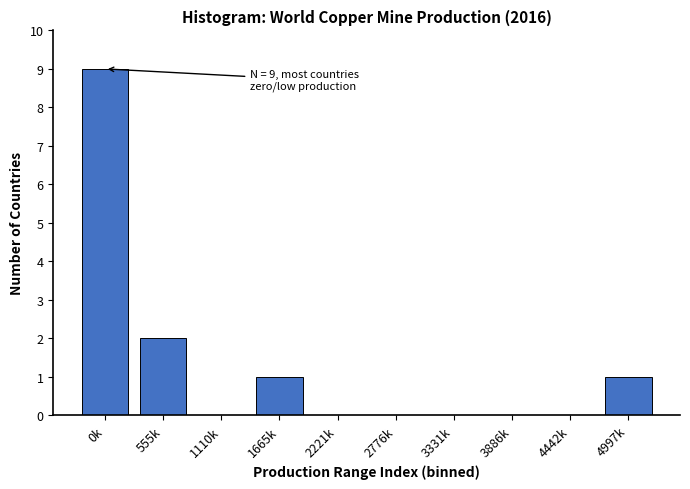

Reading left to right, transcribe all the data shown in this chart.

0k=9	555k=2	1110k=0	1665k=1	2221k=0	2776k=0	3331k=0	3886k=0	4442k=0	4997k=1